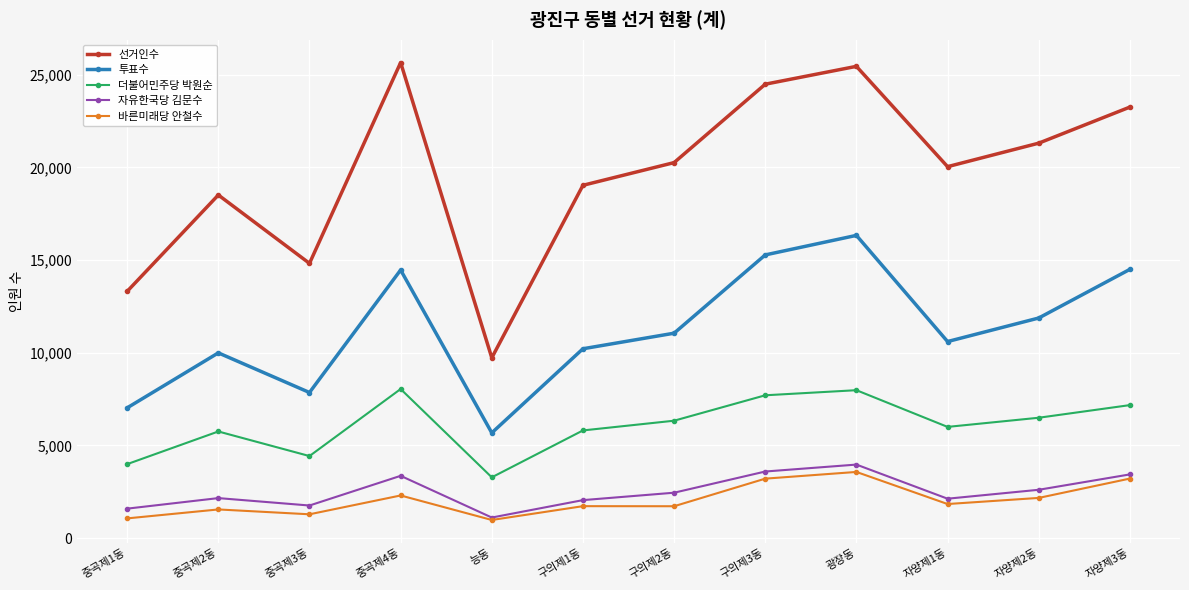

Count the number of data series in this chart.

5